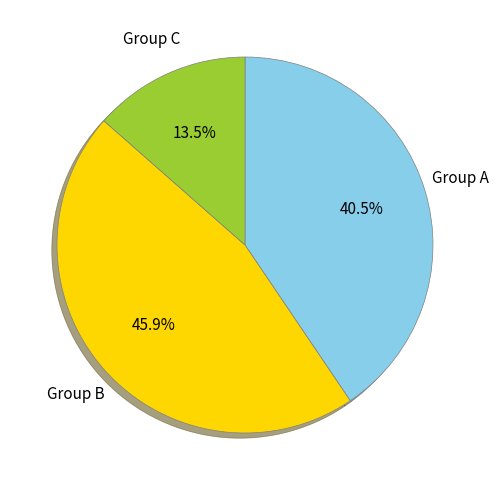

How much of the chart is everything except Group B?

54.1%